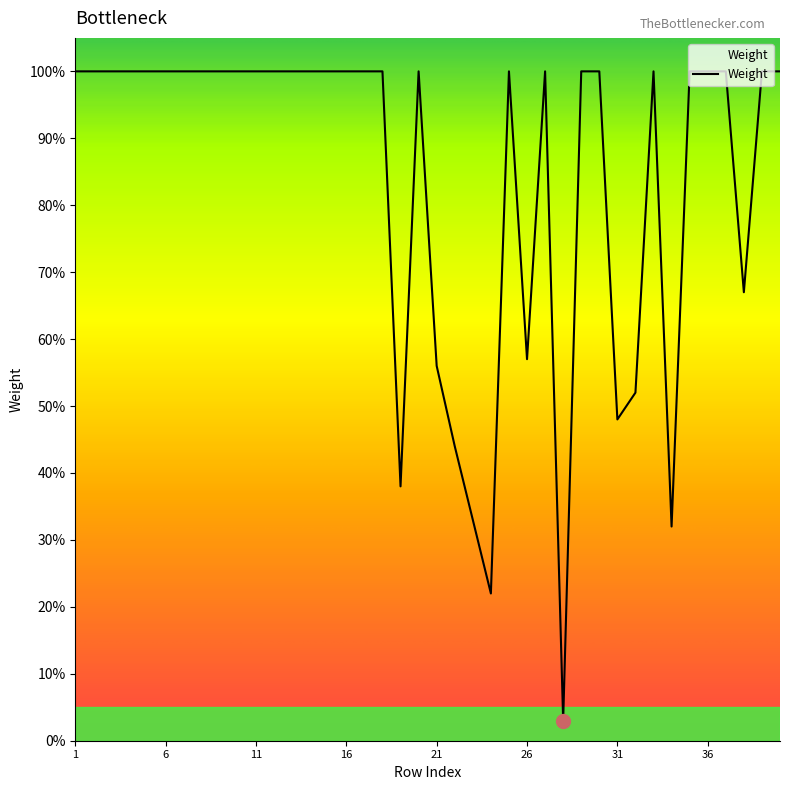

What is the greatest value displayed?

100